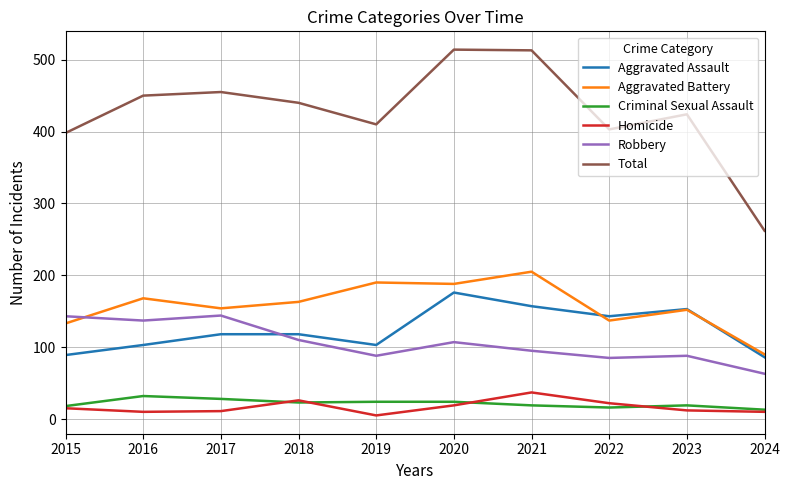

Which series changed the most between 2017 and 2021?

Total